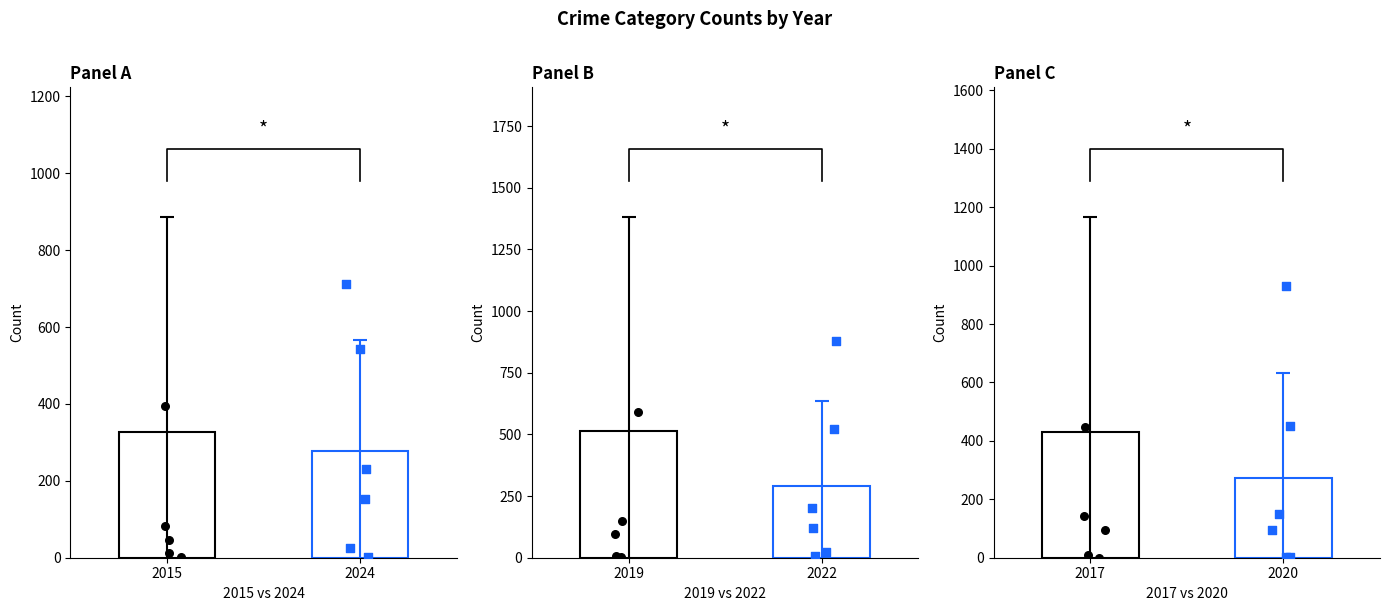

Which series contains the lowest Y value?

2017 pts